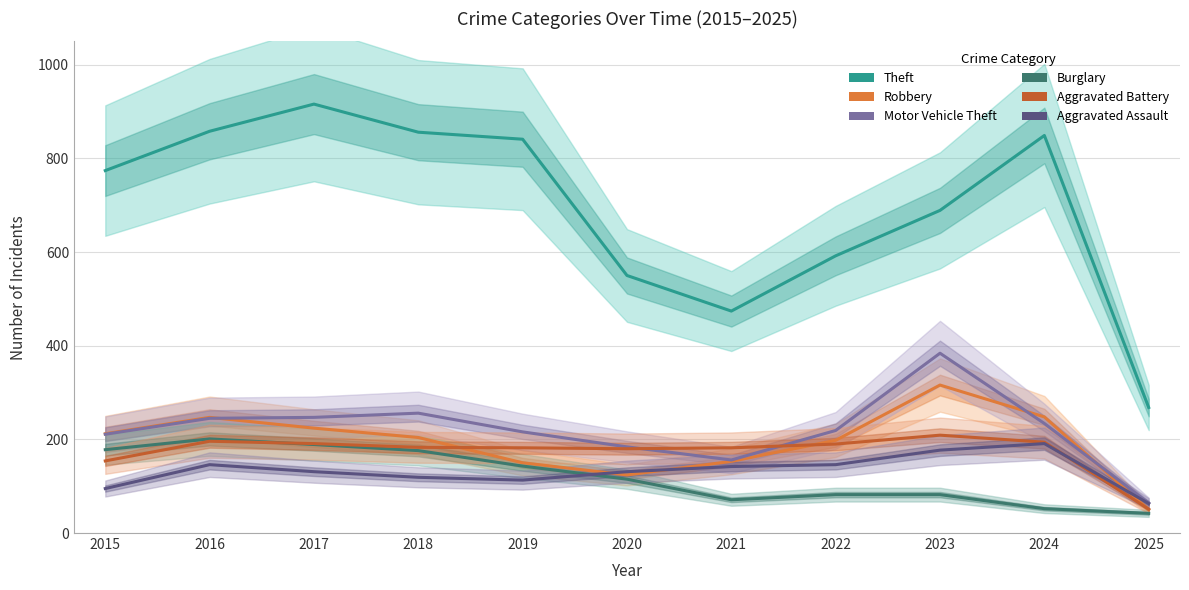

At which category does Burglary reach its first local peak?

2016